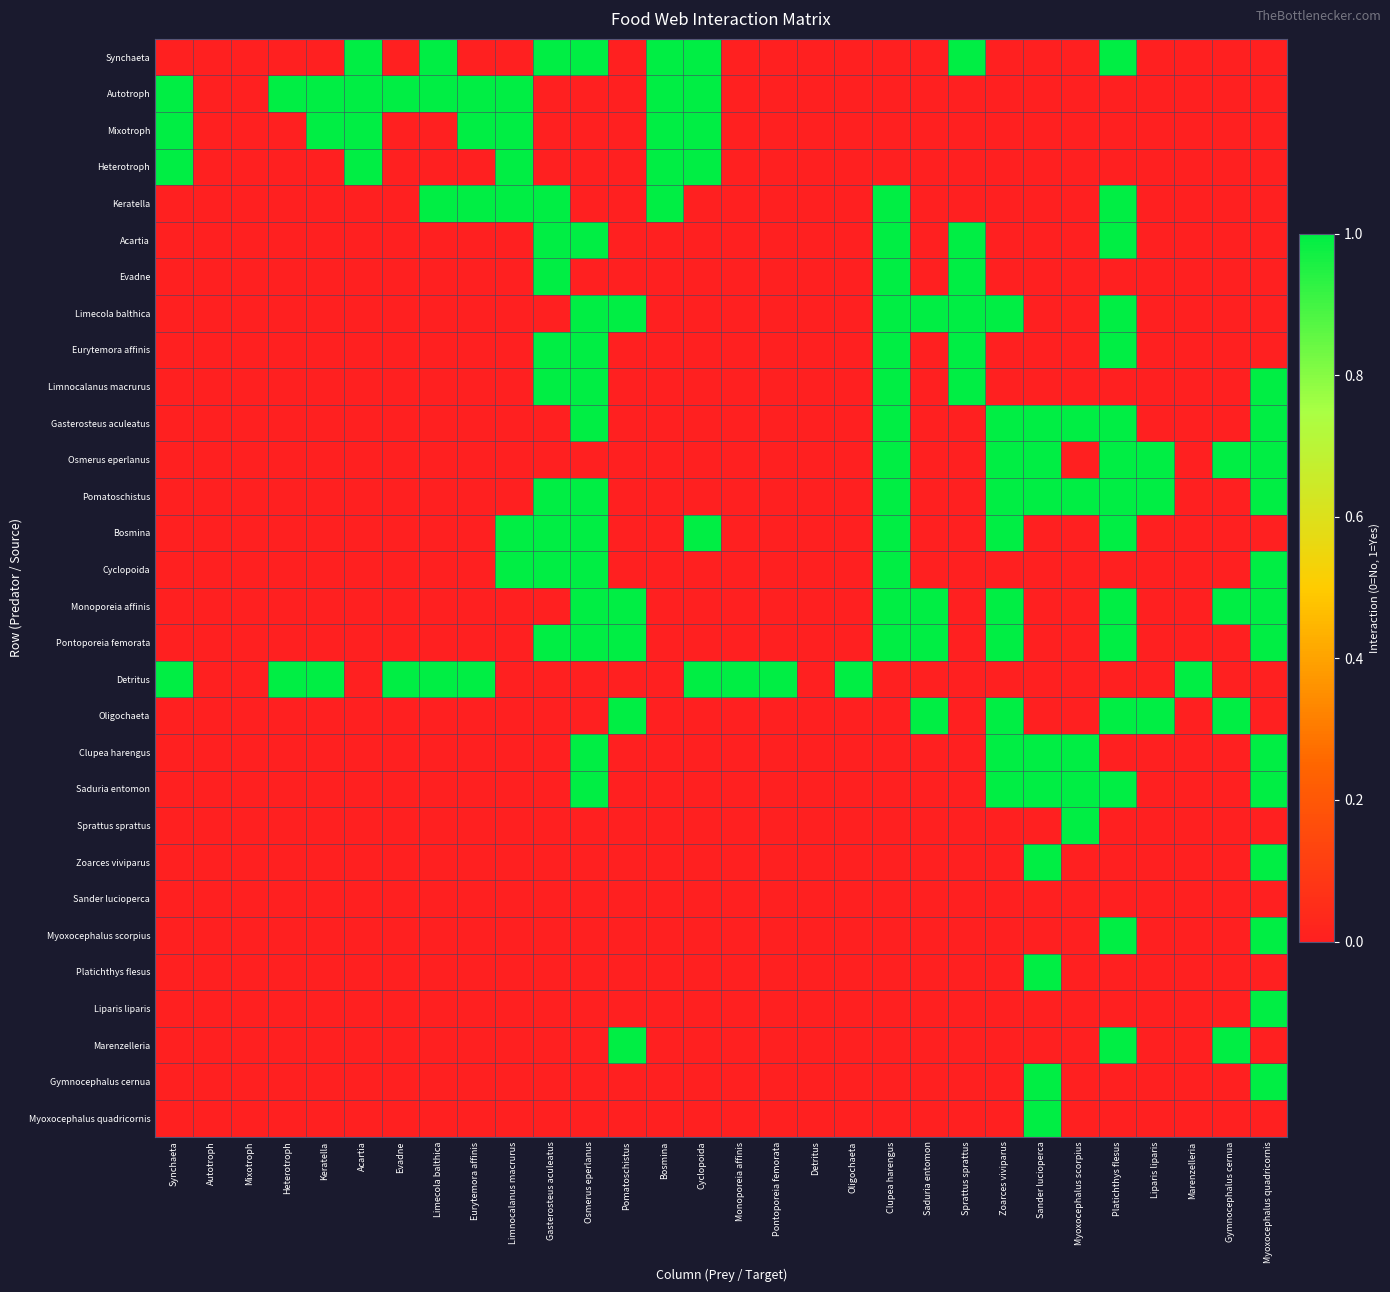

Between Pontoporeia femorata and Oligochaeta, which is larger?

Pontoporeia femorata